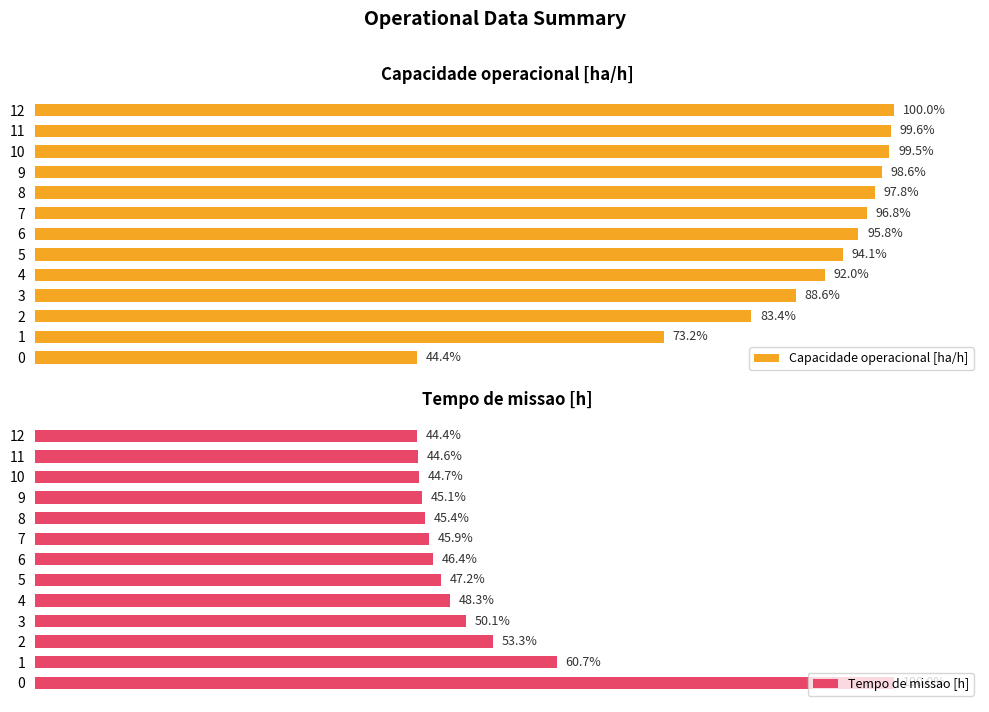

What is the difference between the second highest and minimum values in the Capacidade operacional [ha/h] series?

55.2